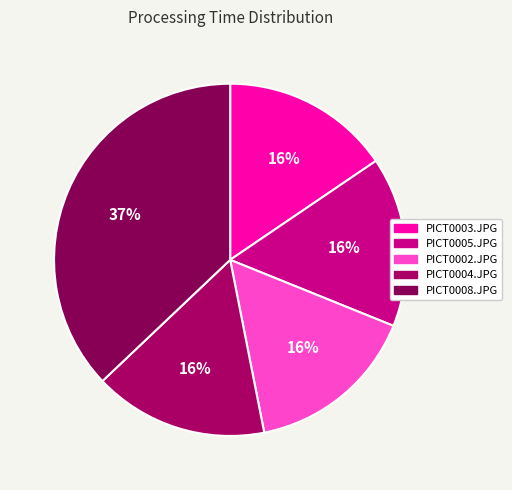

Which slice is the smallest?

PICT0003.JPG